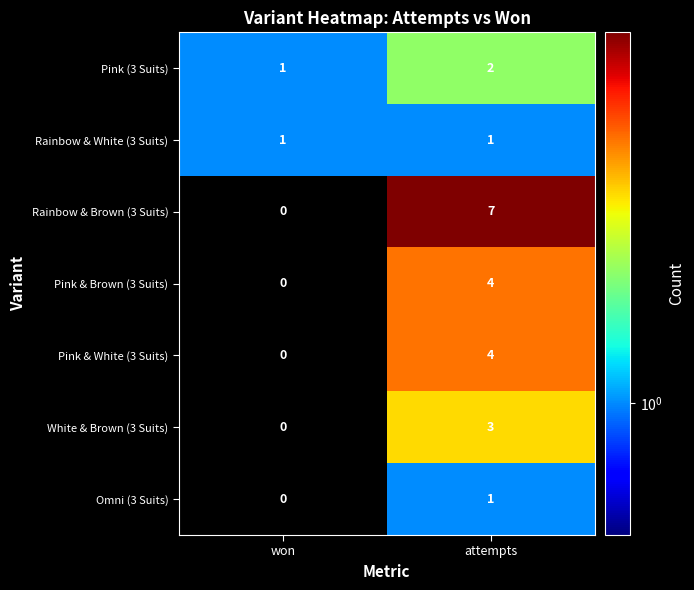

How many series are shown in this chart?

7